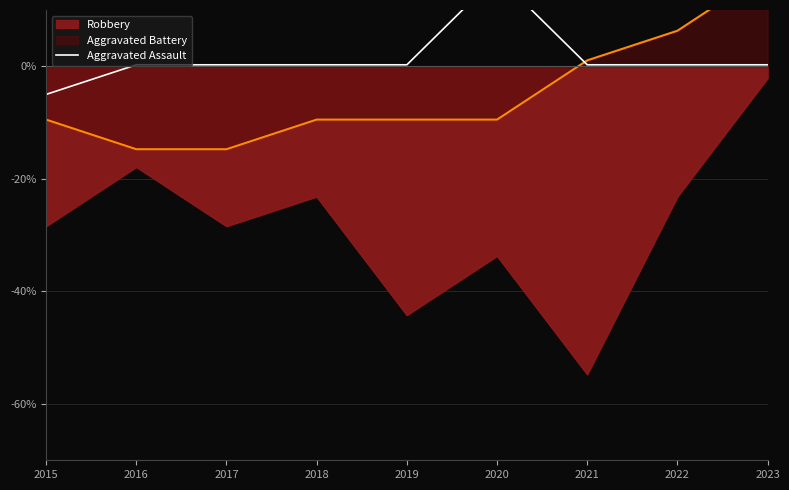

Reading right to left, extract all data points from this chart.

2023=0.3	2022=0.3	2021=0.3	2020=16.1	2019=0.3	2018=0.3	2017=0.3	2016=0.3	2015=-5.0